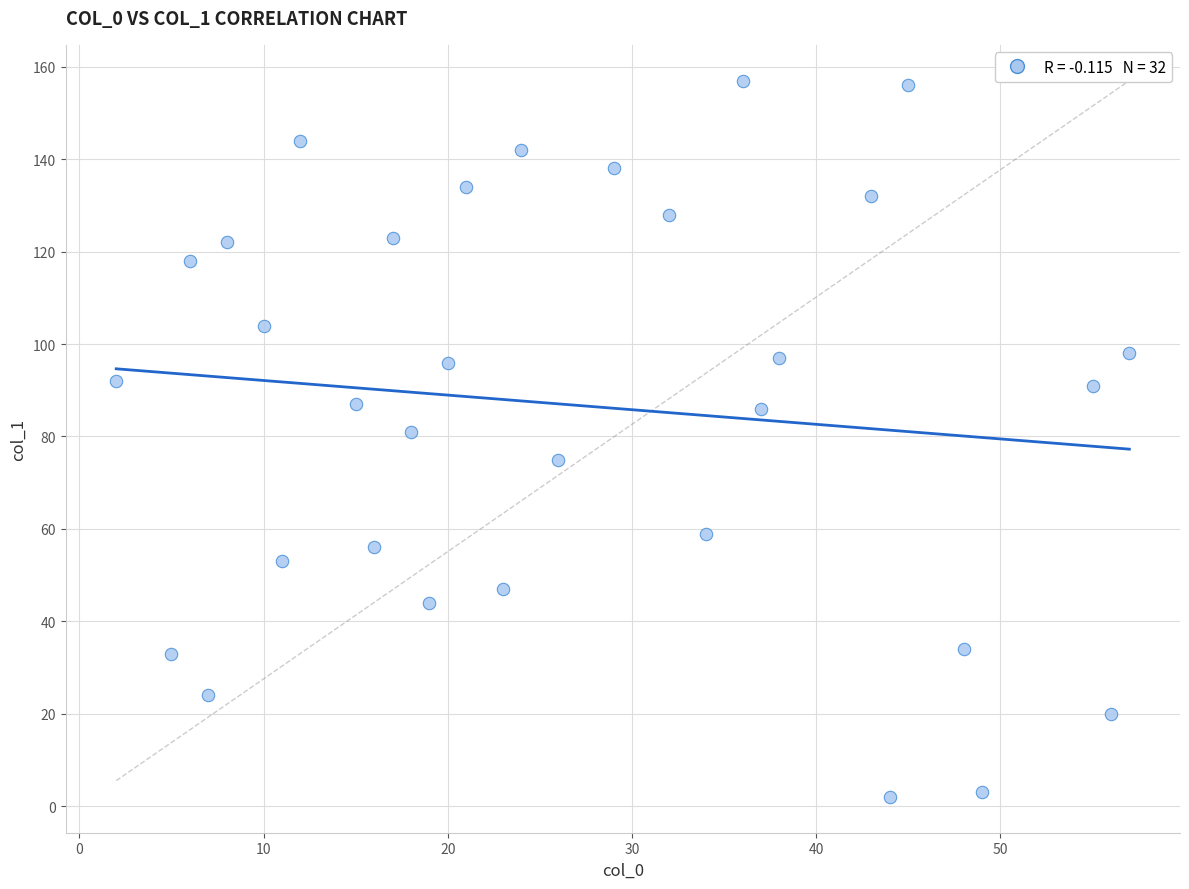

What is the range of Y values (max minus min)?

155